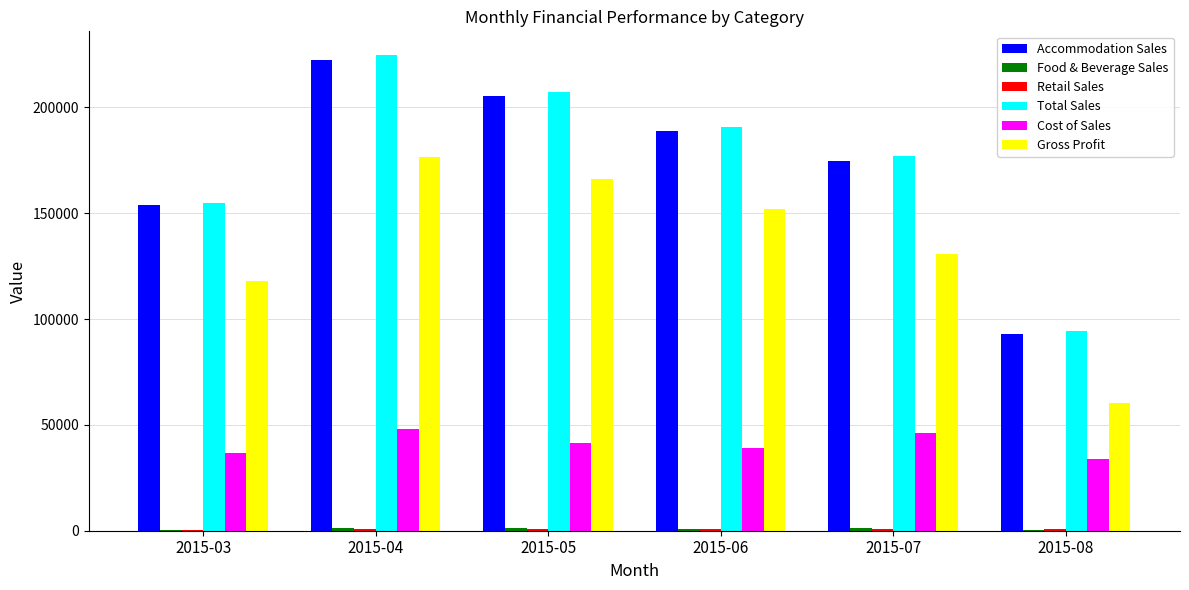

What is the maximum value shown in the chart?

224730.7